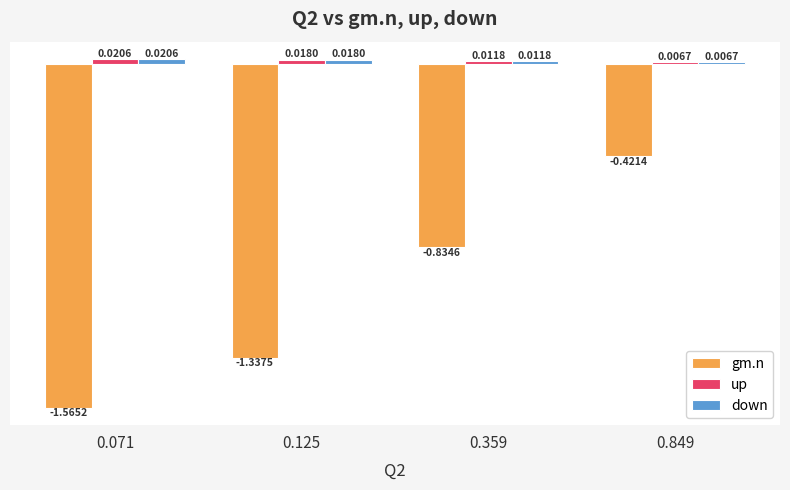

At how many categories does at least one series exceed 0?

4